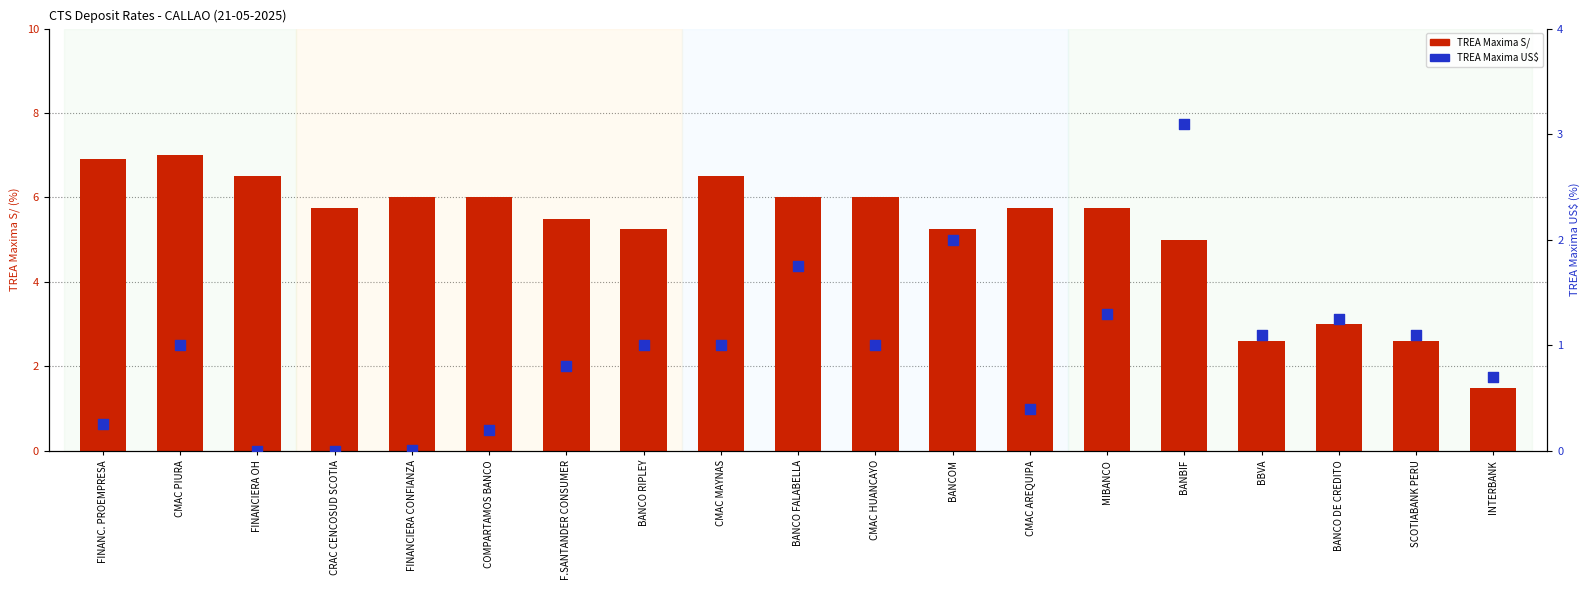

What are all the series names shown in the legend?

TREA Maxima S/, TREA Maxima US$